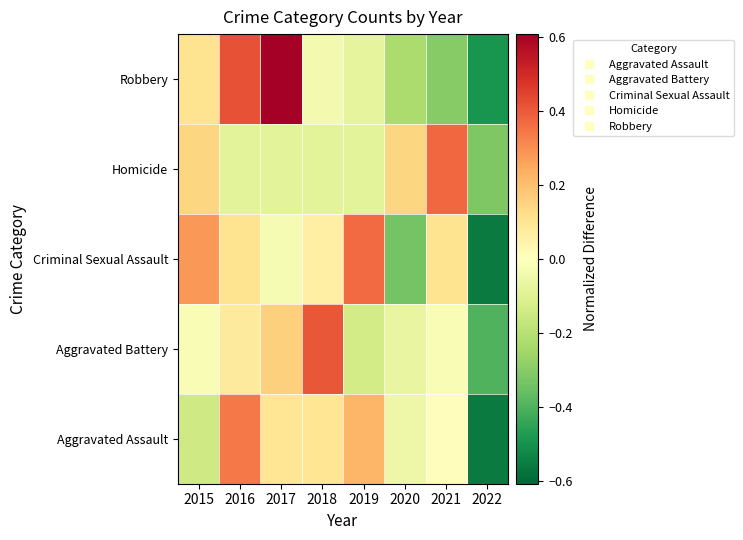

Reading left to right, what are all the values shown in this chart?

Aggravated Assault: 2015=-0.1	2016=0.3	2017=0.1	2018=0.1	2019=0.2	2020=-0.1	2021=0.0	2022=-0.6
Aggravated Battery: 2015=-0.0	2016=0.1	2017=0.2	2018=0.4	2019=-0.1	2020=-0.1	2021=-0.0	2022=-0.4
Criminal Sexual Assault: 2015=0.3	2016=0.1	2017=-0.0	2018=0.1	2019=0.4	2020=-0.3	2021=0.1	2022=-0.6
Homicide: 2015=0.1	2016=-0.1	2017=-0.1	2018=-0.1	2019=-0.1	2020=0.1	2021=0.4	2022=-0.3
Robbery: 2015=0.1	2016=0.4	2017=0.6	2018=-0.0	2019=-0.1	2020=-0.2	2021=-0.3	2022=-0.5